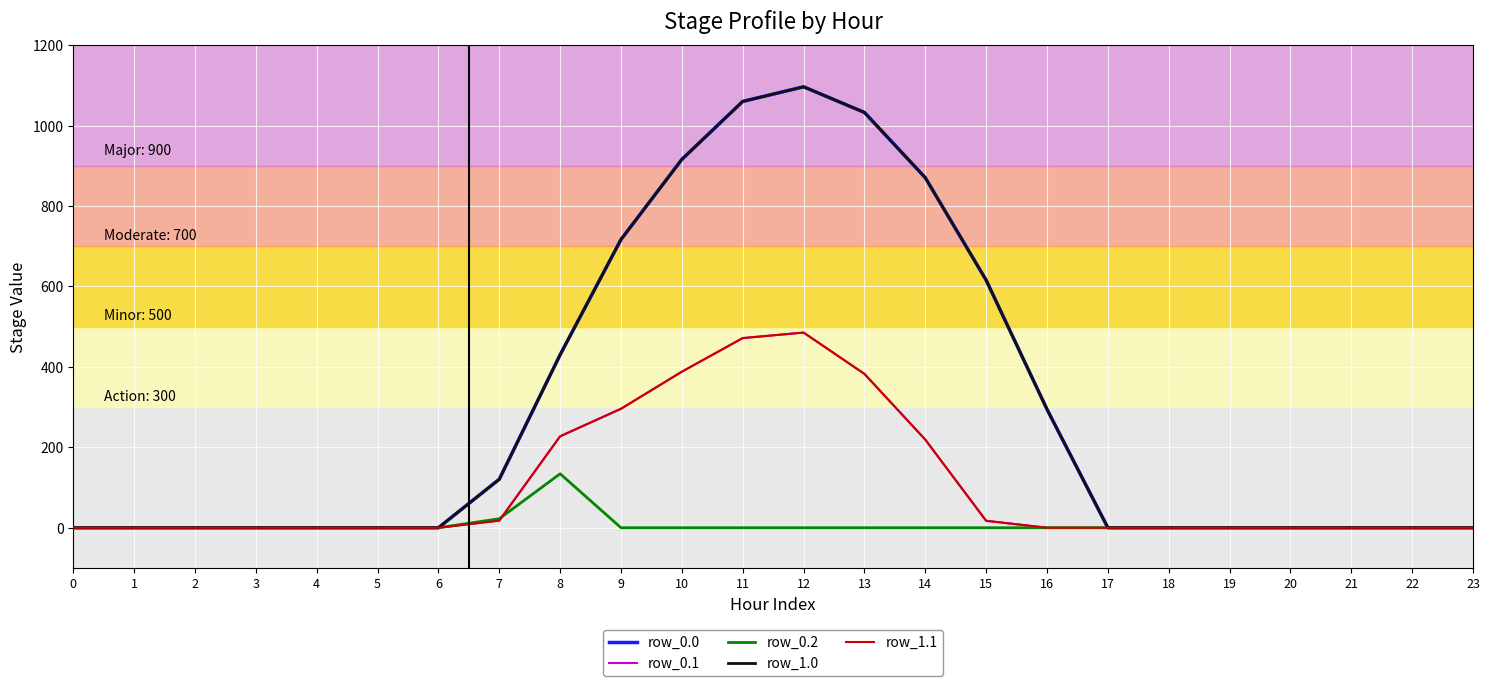

Which series has the largest range (max minus min)?

row_0.0